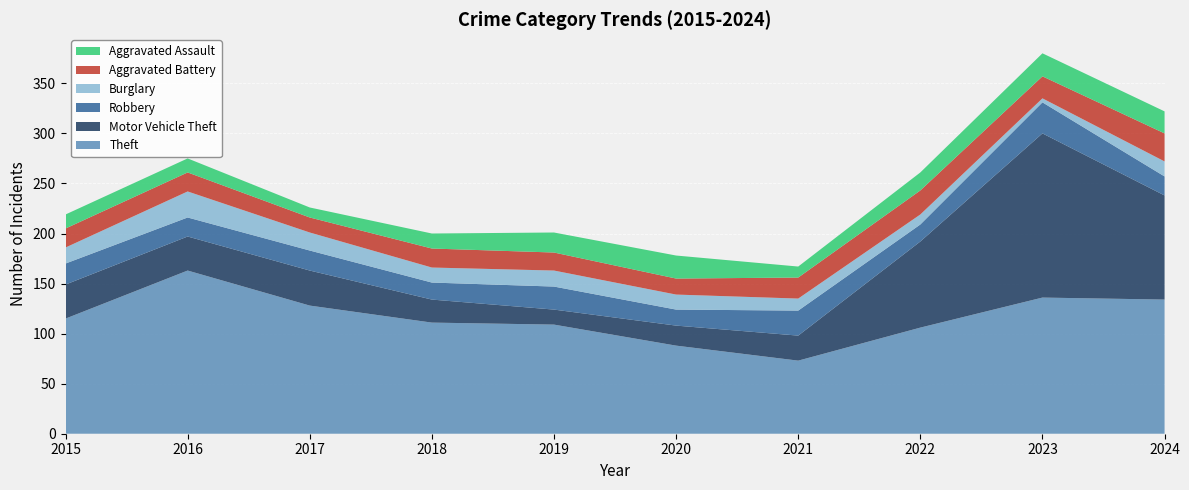

Reading left to right, transcribe all the data shown in this chart.

Theft: 2015=115	2016=163	2017=128	2018=111	2019=109	2020=88	2021=73	2022=106	2023=136	2024=134
Motor Vehicle Theft: 2015=34	2016=34	2017=35	2018=23	2019=15	2020=20	2021=25	2022=86	2023=164	2024=104
Robbery: 2015=21	2016=19	2017=20	2018=17	2019=23	2020=16	2021=25	2022=17	2023=31	2024=19
Burglary: 2015=16	2016=26	2017=18	2018=15	2019=16	2020=15	2021=12	2022=10	2023=4	2024=15
Aggravated Battery: 2015=19	2016=19	2017=15	2018=19	2019=18	2020=16	2021=21	2022=24	2023=22	2024=28
Aggravated Assault: 2015=14	2016=14	2017=10	2018=15	2019=20	2020=23	2021=11	2022=18	2023=23	2024=22